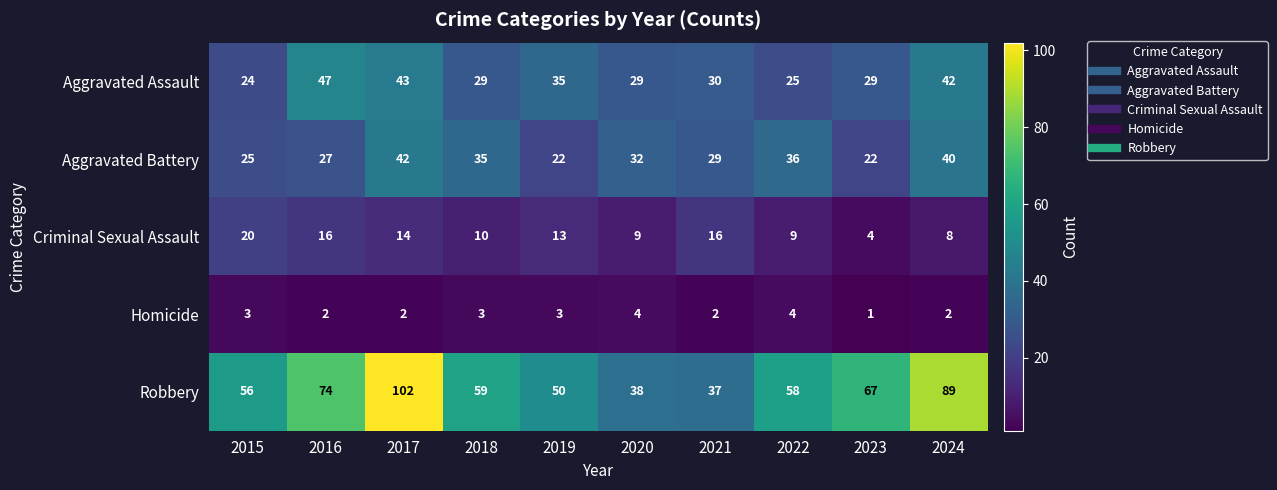

What is the maximum value shown in the chart?

102